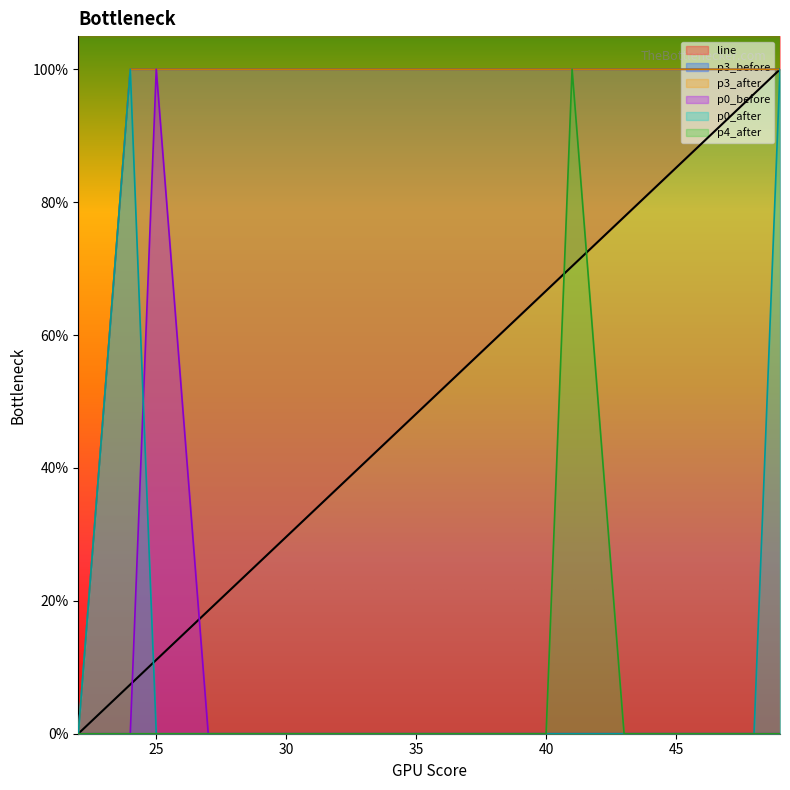

Rank the series by their maximum value, from lowest to highest.

line, p4_after, p3_before, p3_after, p0_before, p0_after